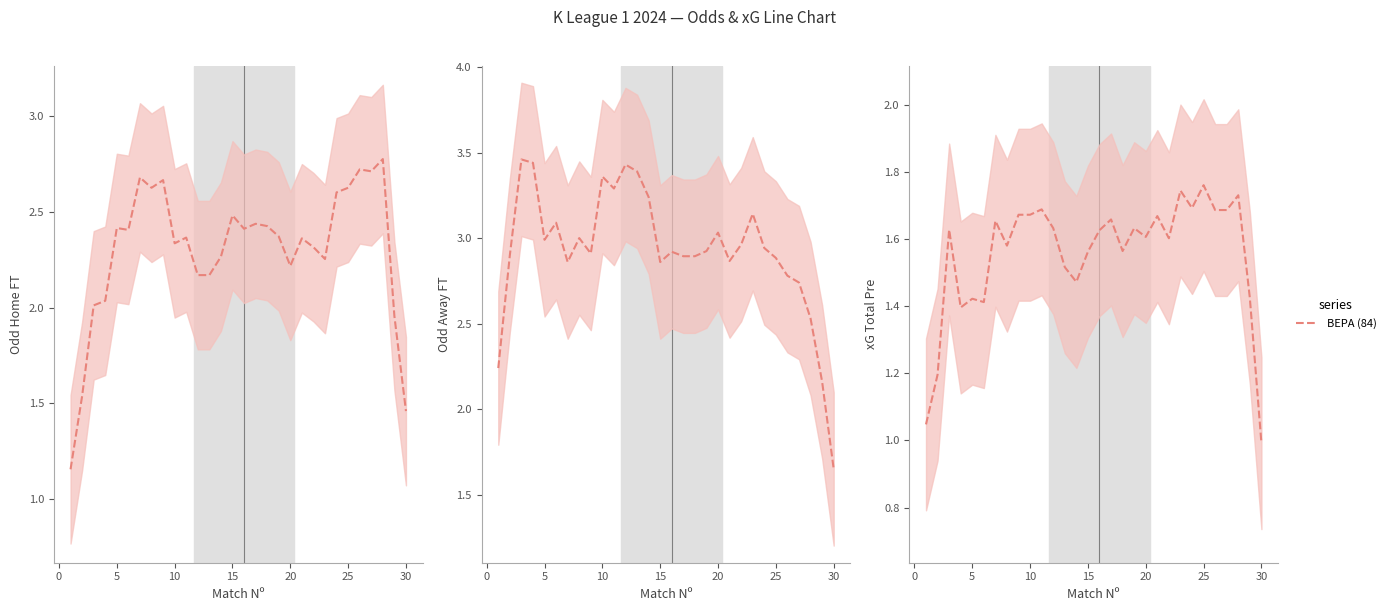

True or false: XG_Total_Pre and Odd_H_FT intersect in this chart.

False